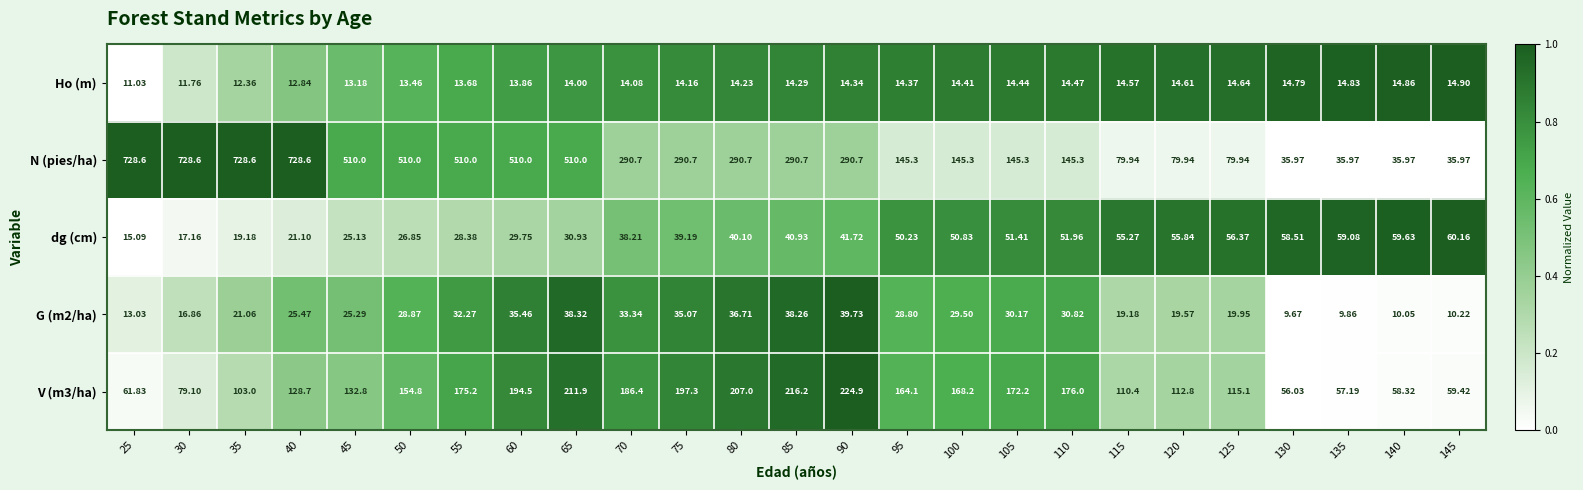

Between 40 and 135, which series saw the biggest shift?

N (pies/ha)